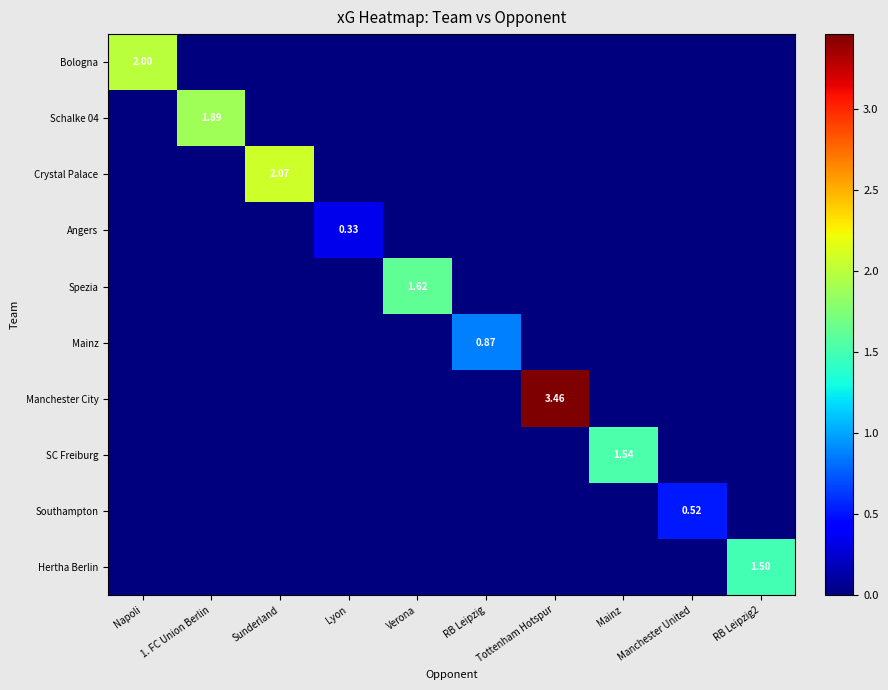

What is the sum of all SC Freiburg values?

1.5